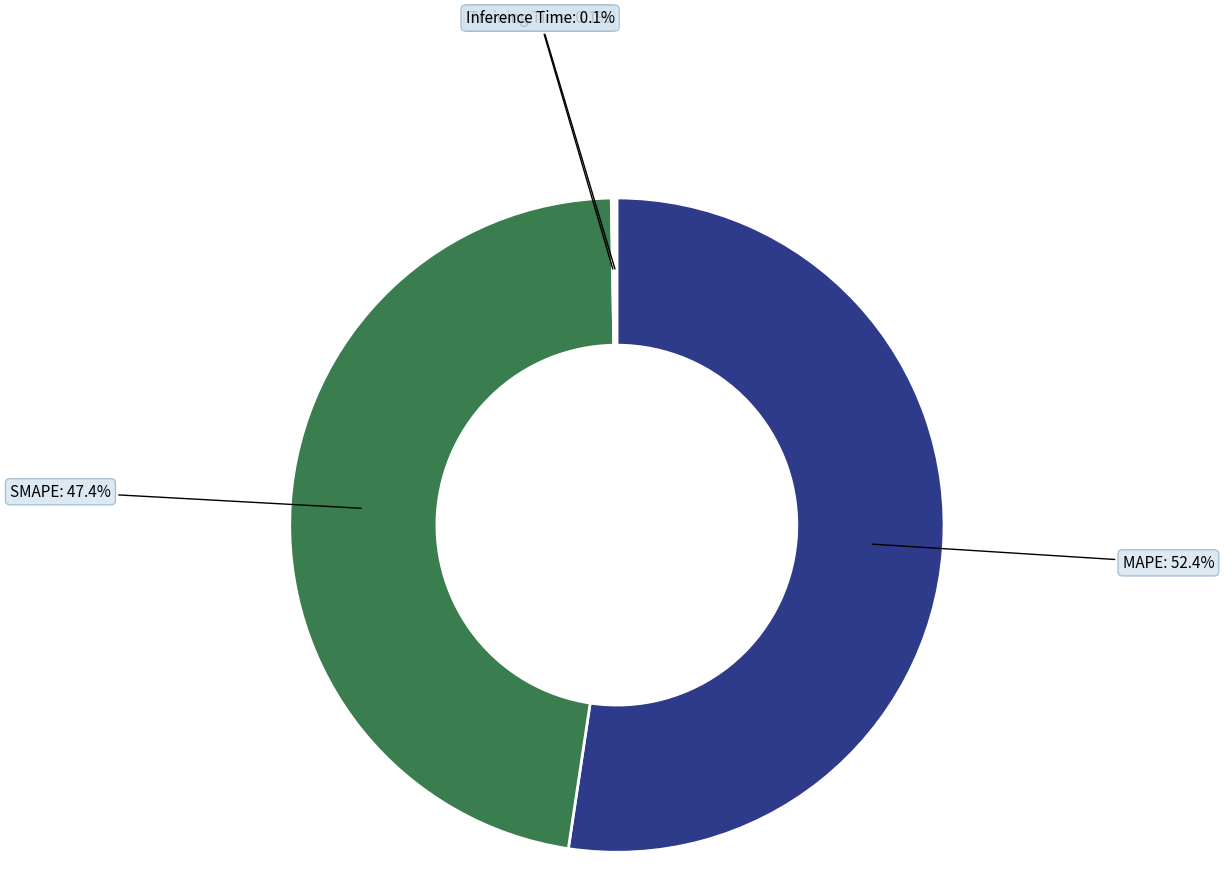

Do MAPE and SMAPE together represent more than half of the pie?

Yes